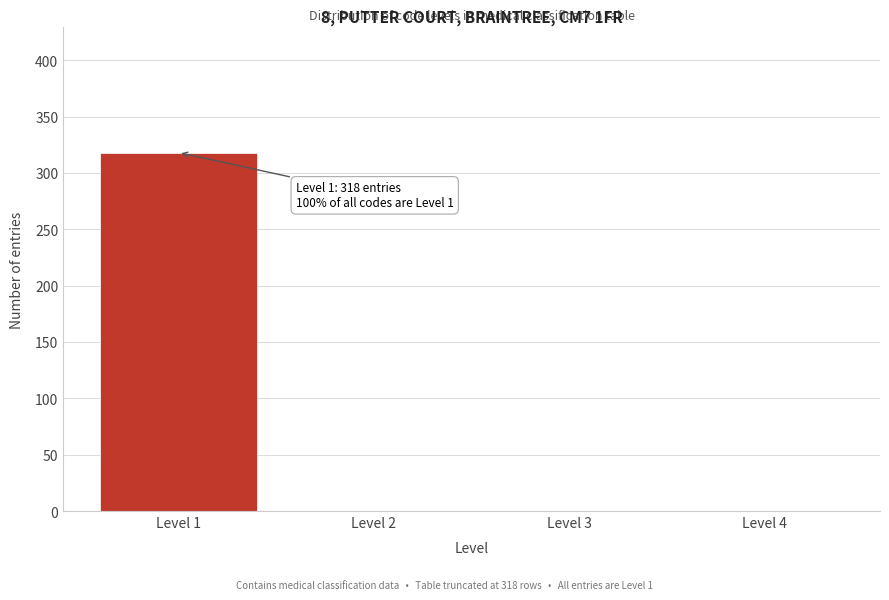

Reading right to left, list all the values displayed in this chart.

Level 4=0	Level 3=0	Level 2=0	Level 1=318